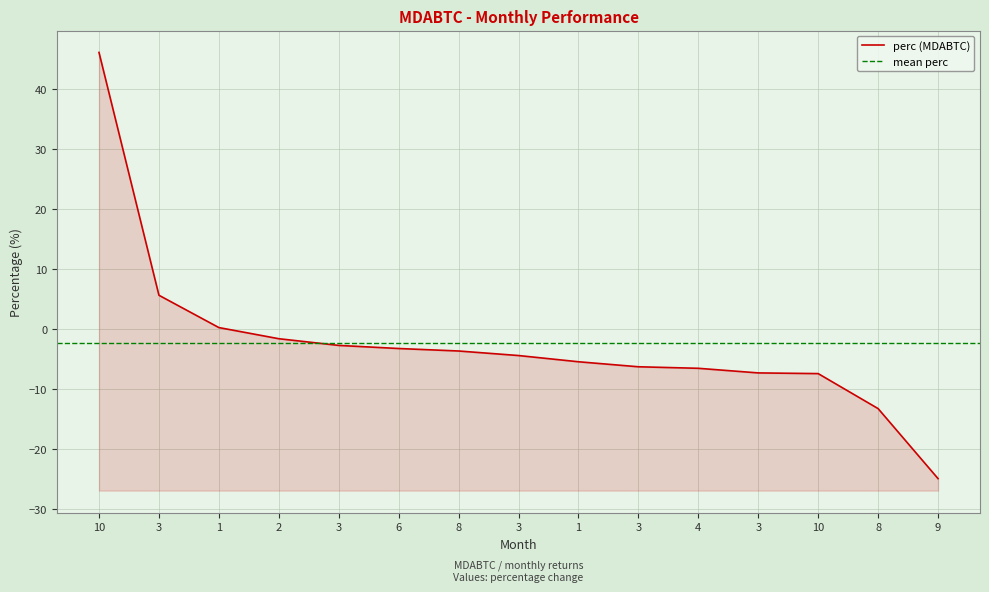

What is the value of the 7th point from the left?

-3.6